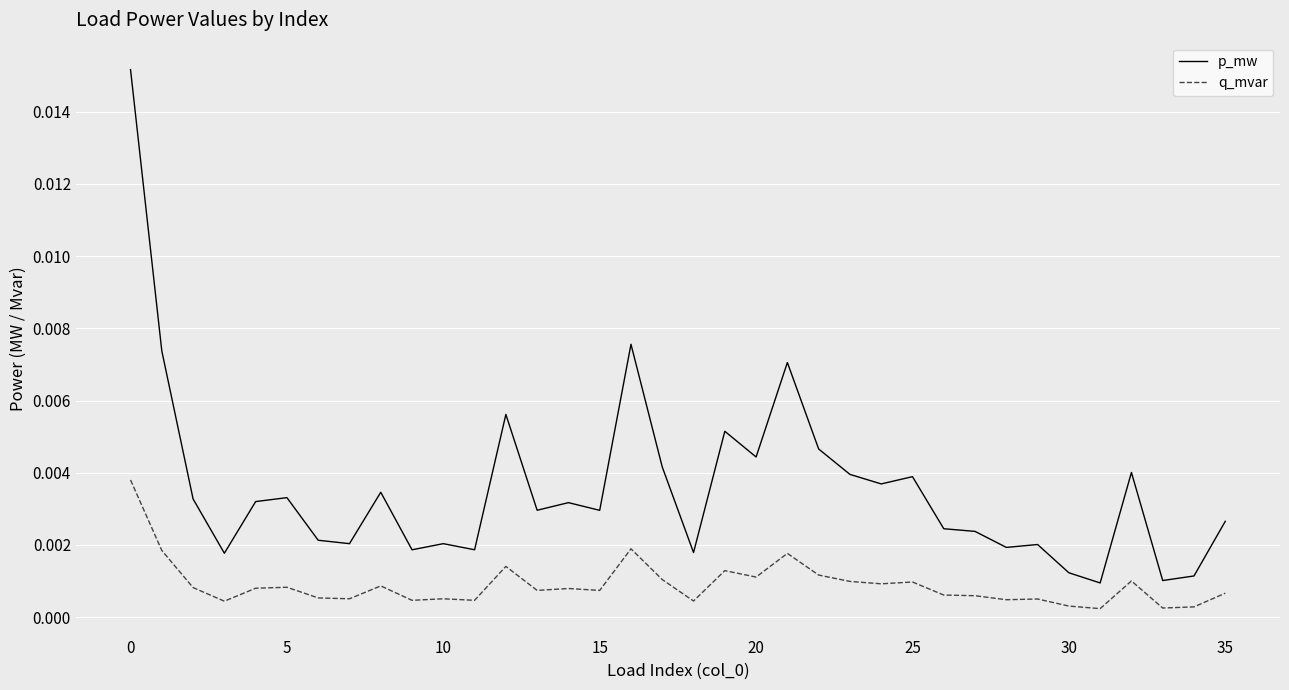

True or false: p_mw and q_mvar cross at least once.

False